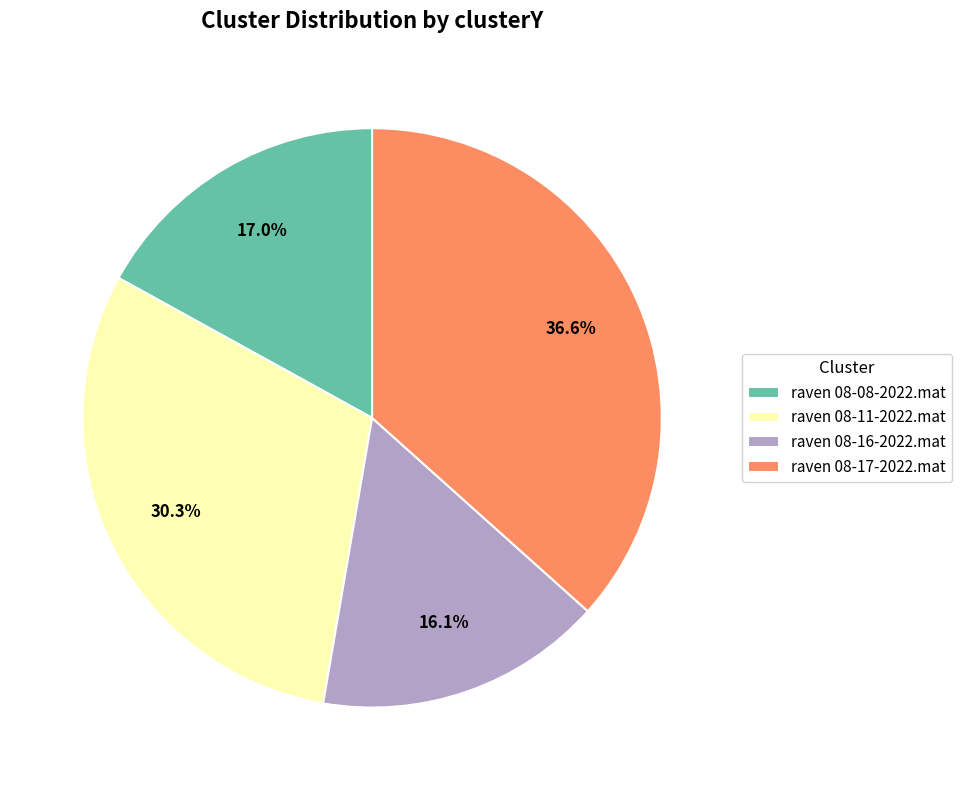

How many segments does this pie chart have?

4